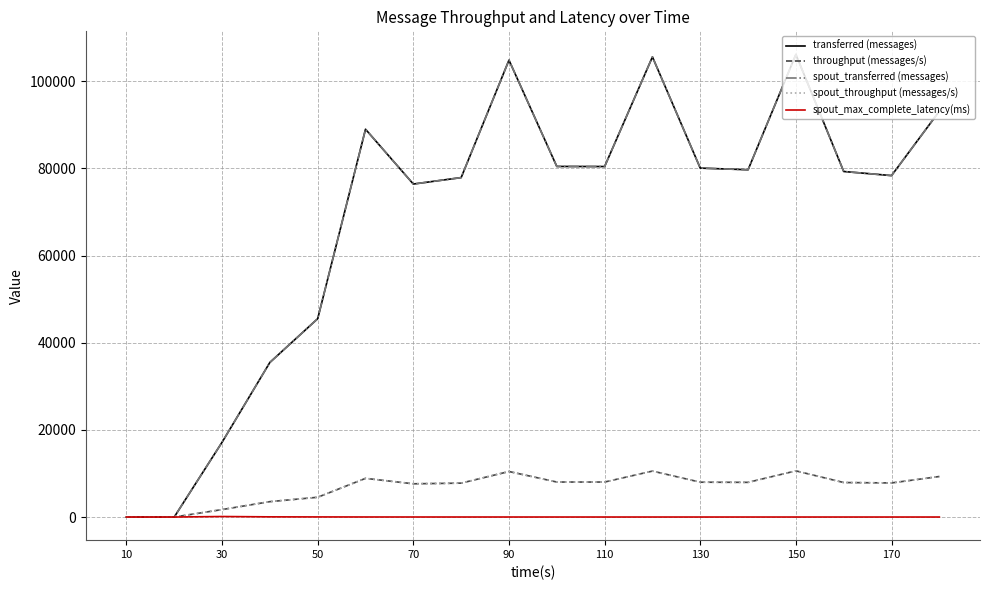

Does the chart have visible grid lines?

Yes